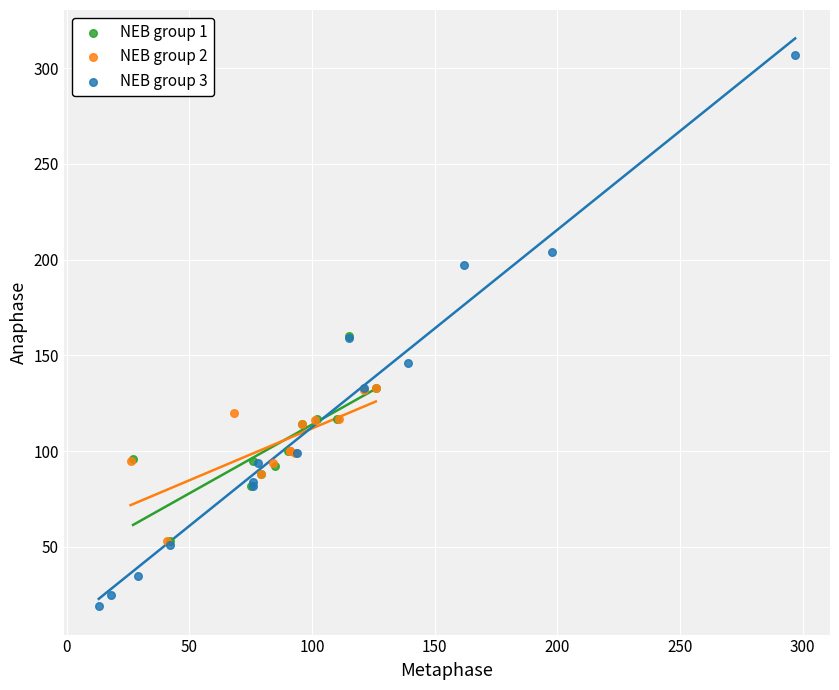

Which series reaches the minimum Y coordinate?

NEB group 3